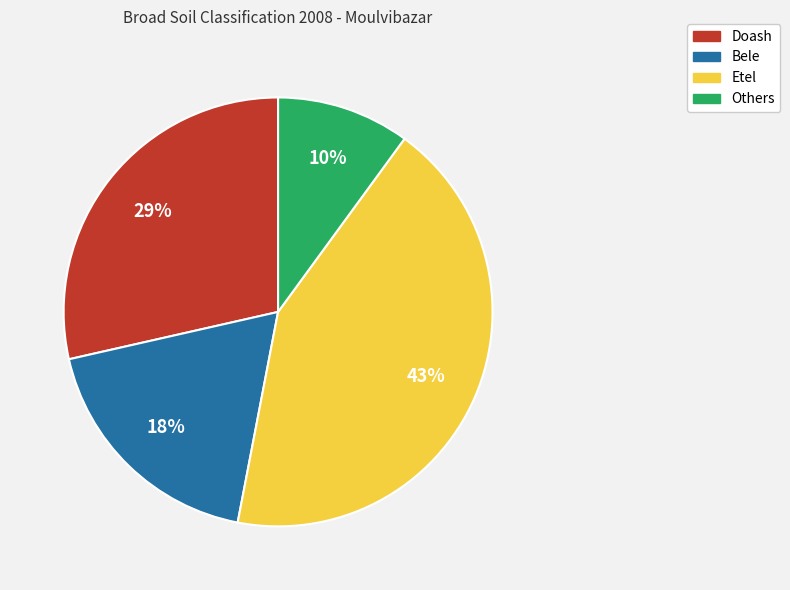

To the nearest percent, what percentage of the pie is Bele?

18%